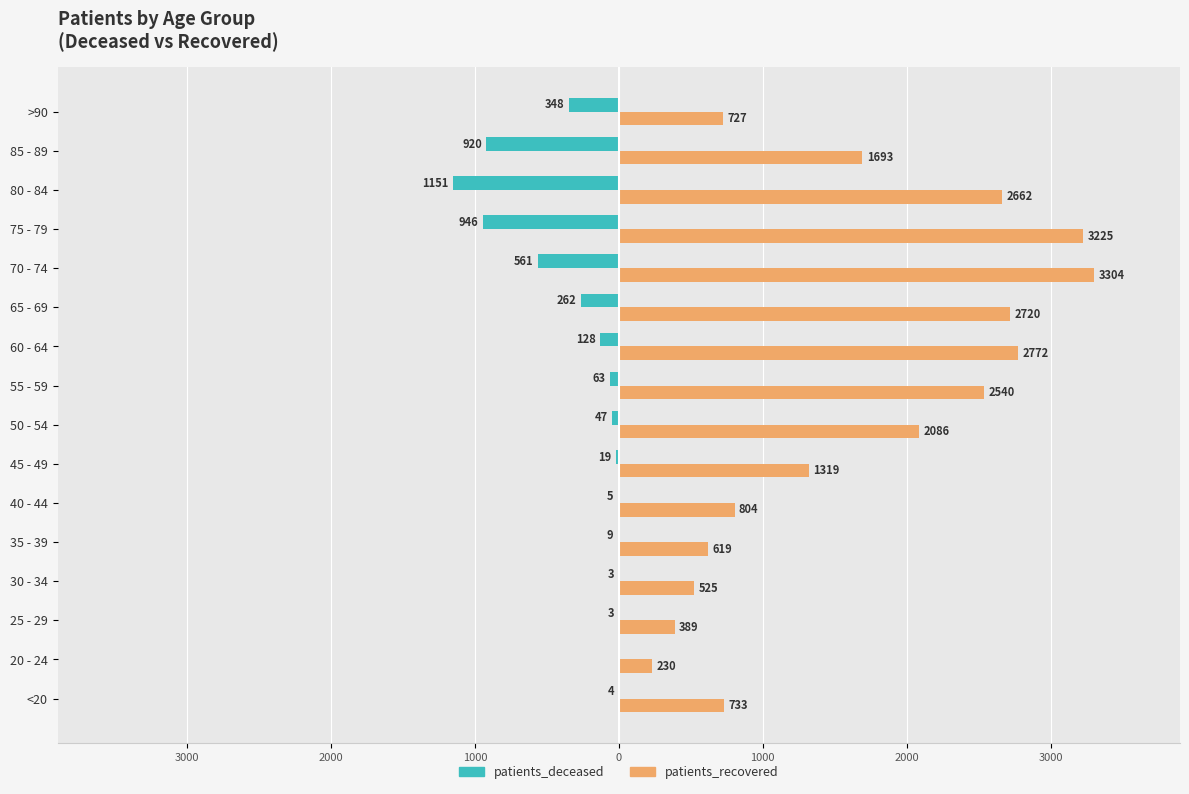

What are all the series names shown in the legend?

patients_deceased, patients_recovered